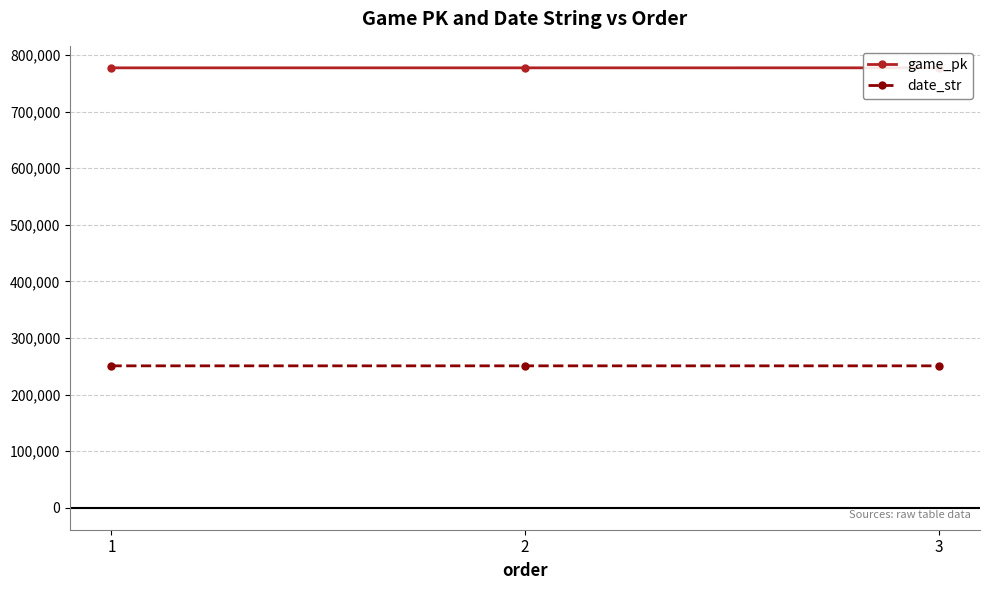

At which category is the sum across all series the highest?

3